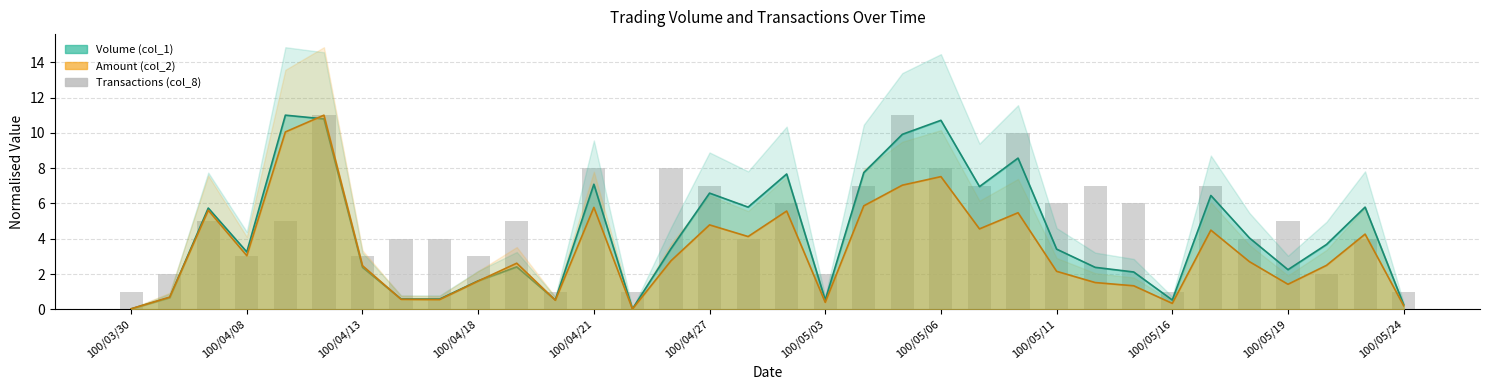

Where is the data nearest to the value 6?

17